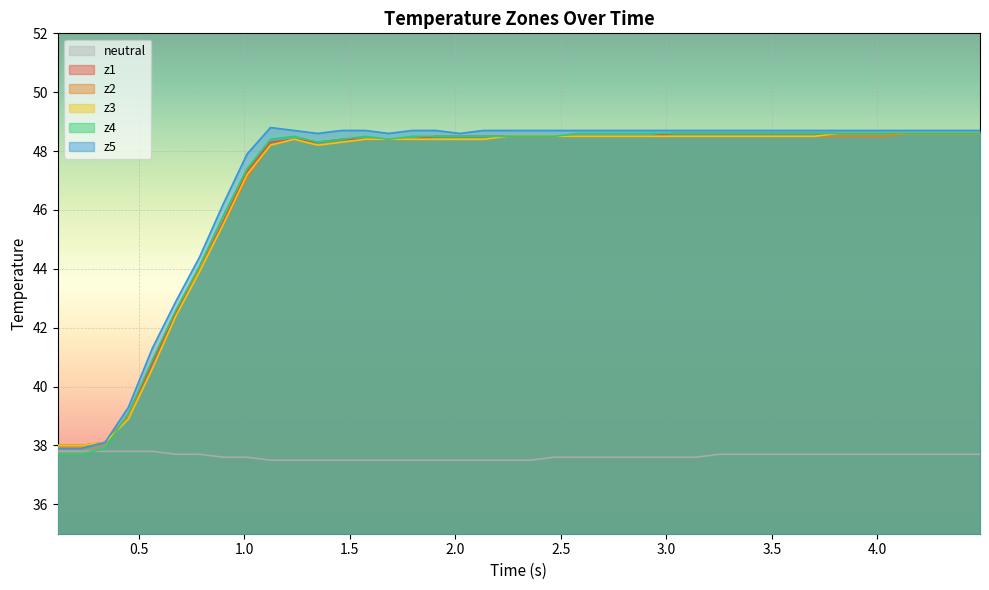

Rank the series by their maximum value, from highest to lowest.

z5, z1, z2, z3, z4, neutral